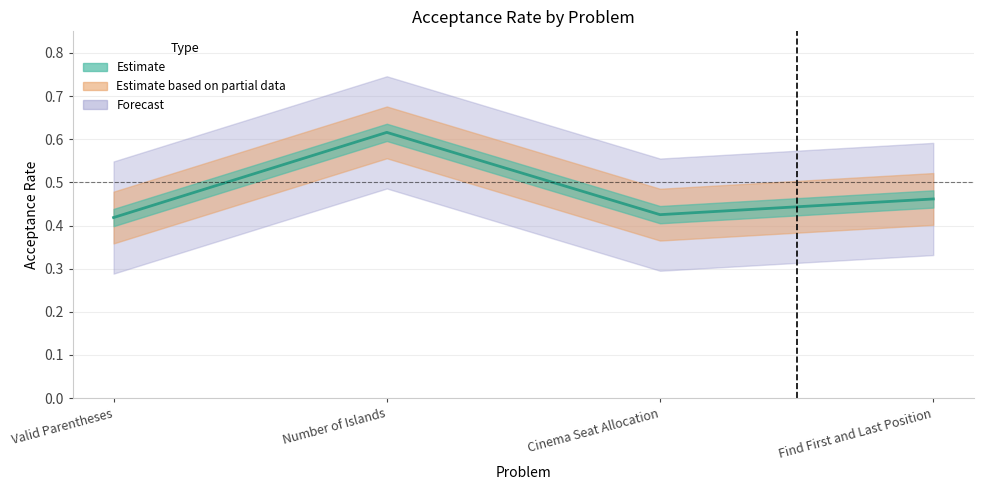

Read the value at Find First and Last Position.

0.5